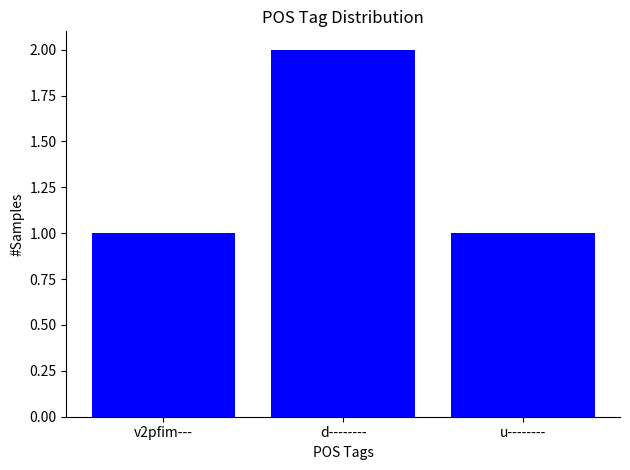

What is the label of the 1st bar from the left?

v2pfim---